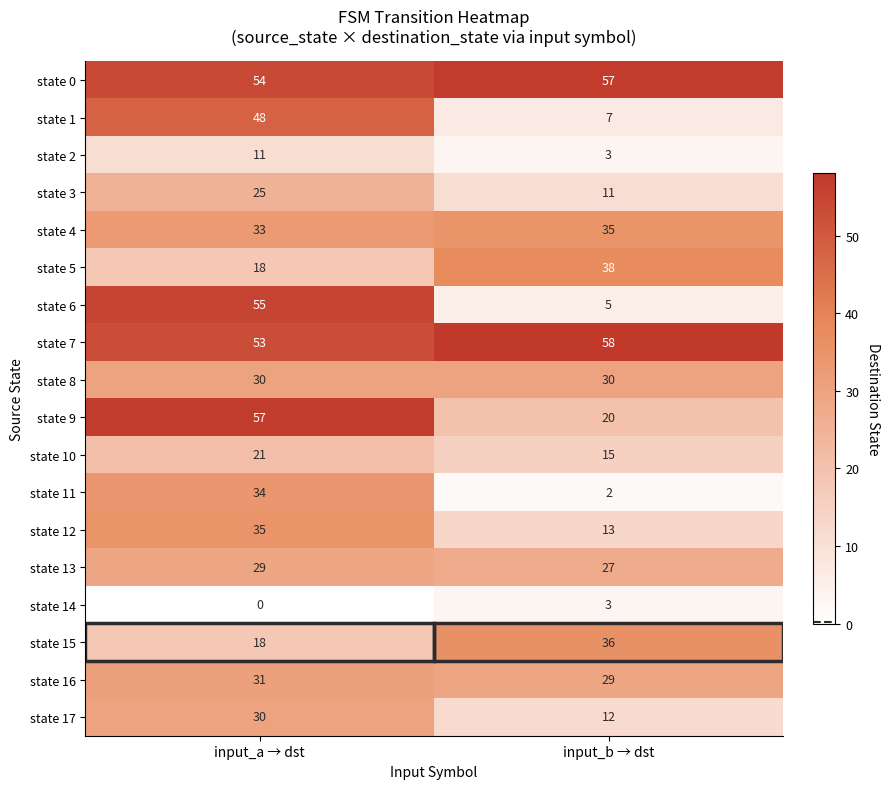

Where is state 0 nearest to the value 55?

input_a → dst